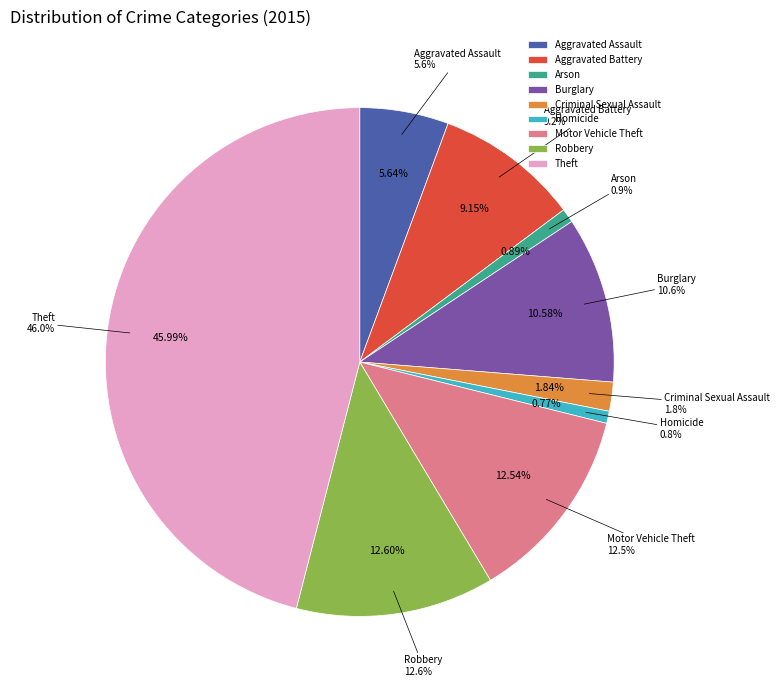

Rank the categories by value from highest to lowest.

Theft, Robbery, Motor Vehicle Theft, Burglary, Aggravated Battery, Aggravated Assault, Criminal Sexual Assault, Arson, Homicide